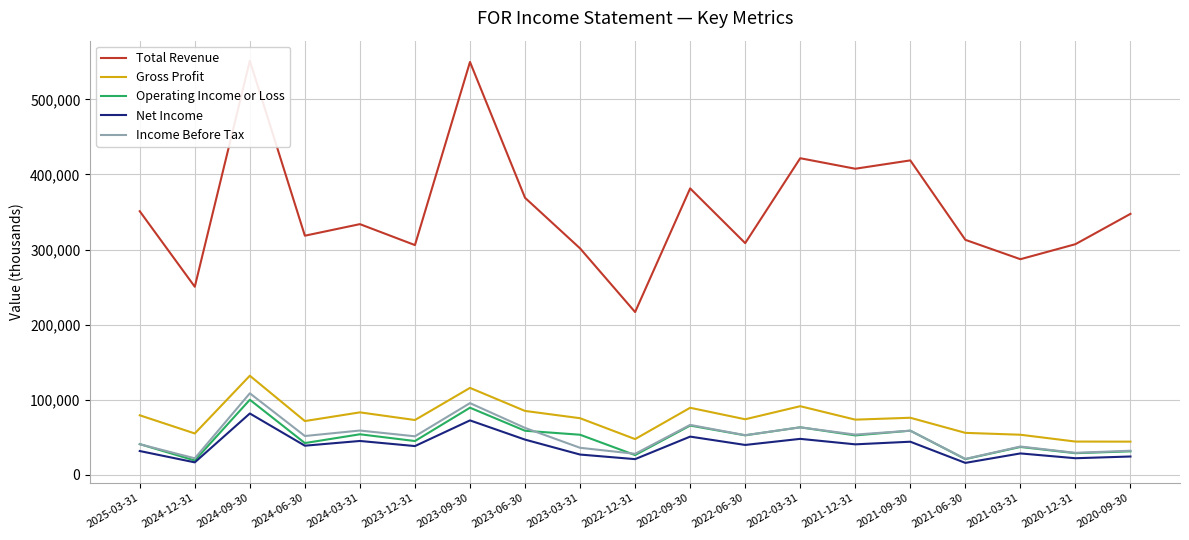

True or false: Net Income has a value of 69325 at 2022-09-30.

False